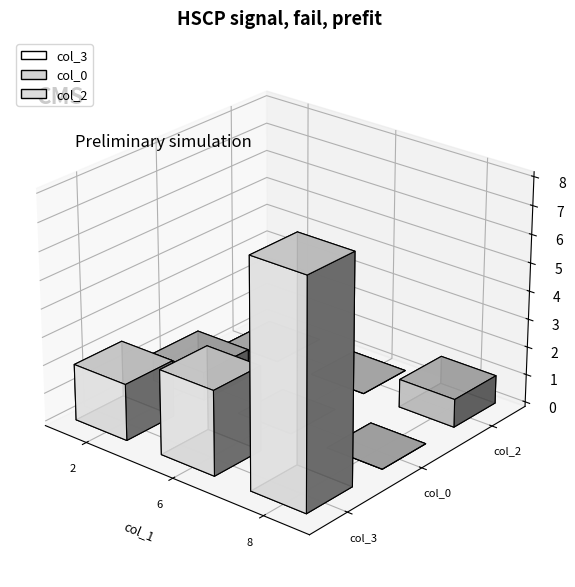

What is the greatest value displayed?

8